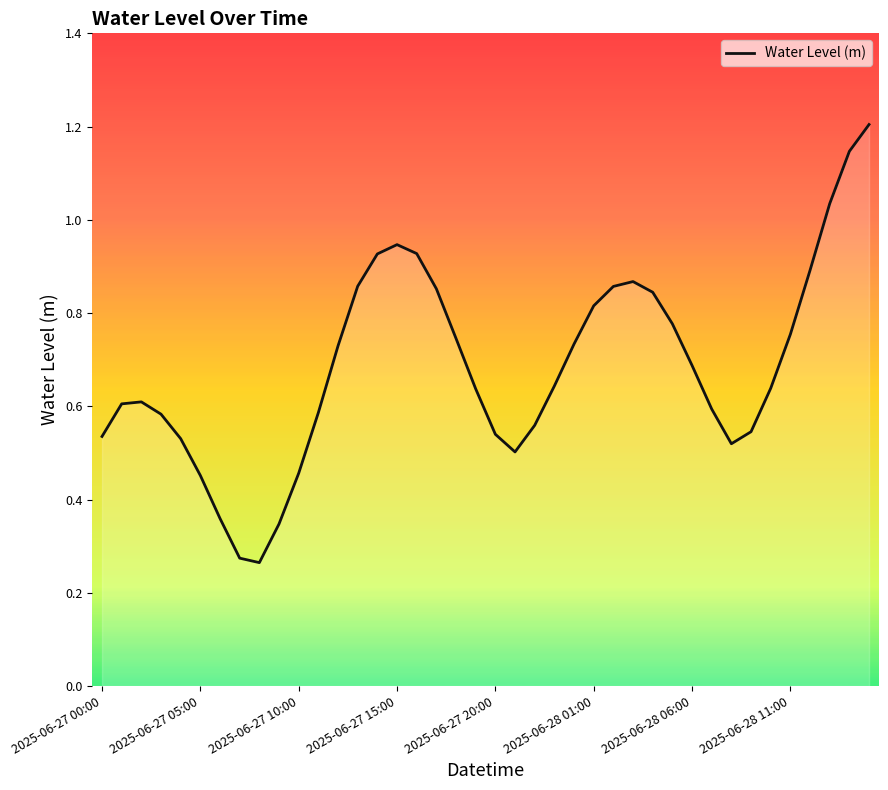

What is the greatest value displayed?

1.2